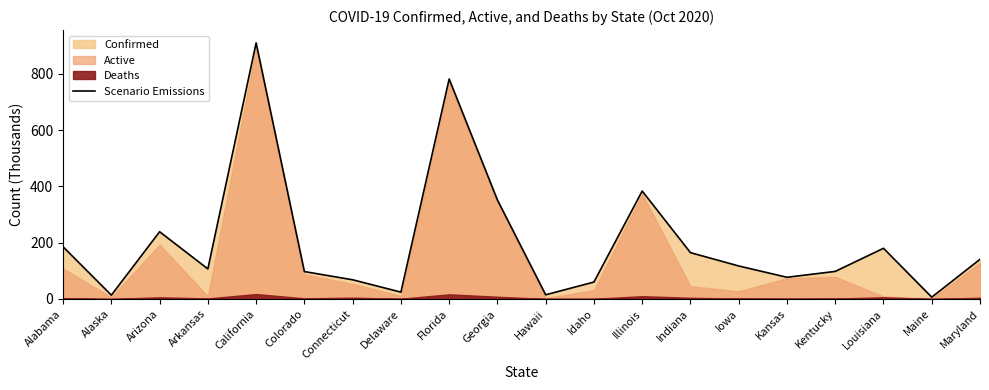

How many interior local peaks (higher than both neighbors) does the data have?

5